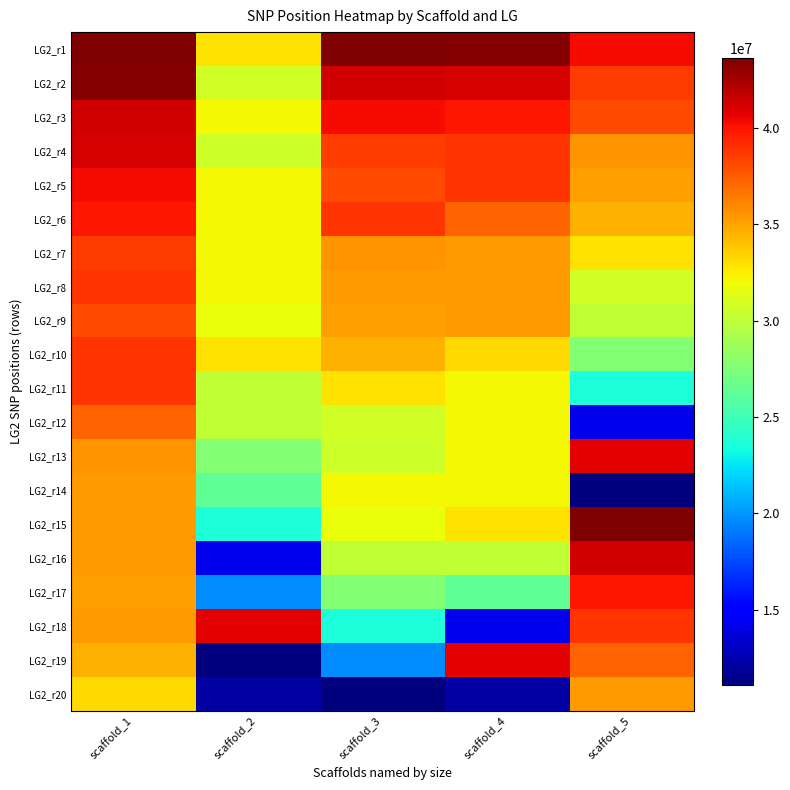

Rank the series at scaffold_4 from lowest to highest value.

LG2_r20, LG2_r18, LG2_r17, LG2_r16, LG2_r11, LG2_r12, LG2_r13, LG2_r14, LG2_r15, LG2_r10, LG2_r7, LG2_r9, LG2_r8, LG2_r6, LG2_r5, LG2_r4, LG2_r3, LG2_r19, LG2_r2, LG2_r1